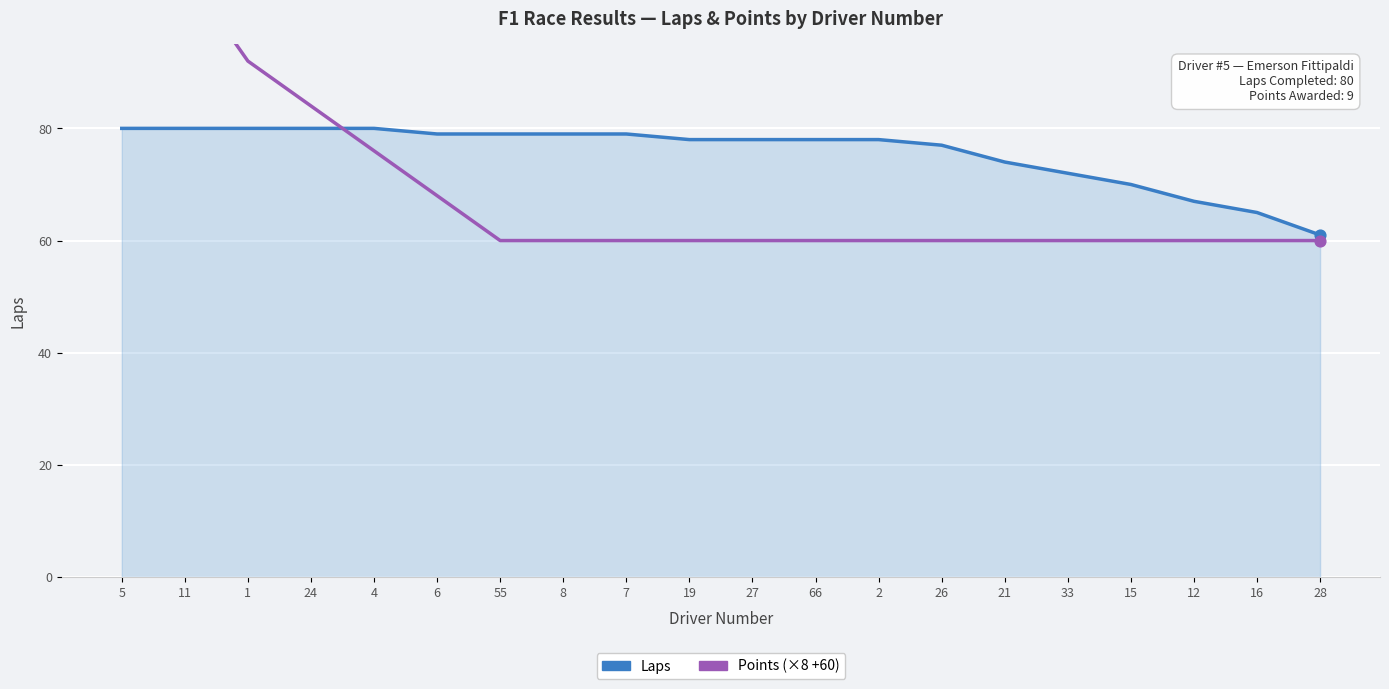

What is the total value across all series at 2?

138